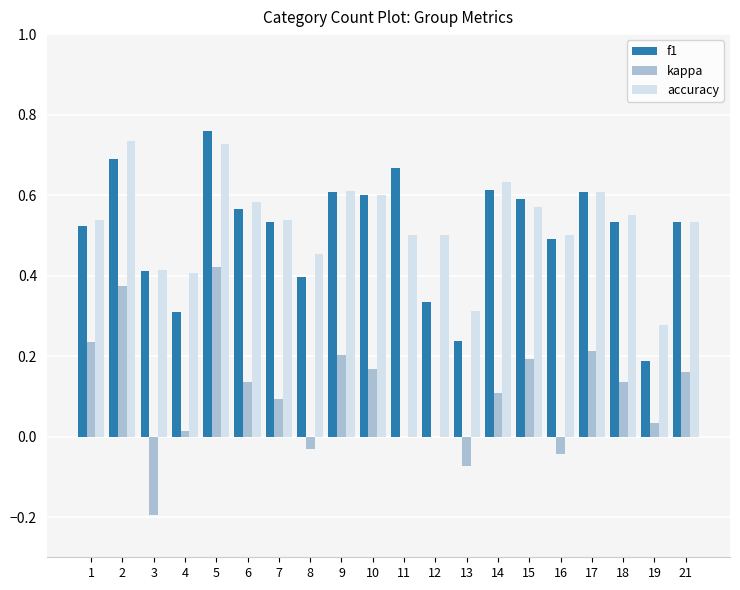

Which series has the largest total across all categories?

accuracy